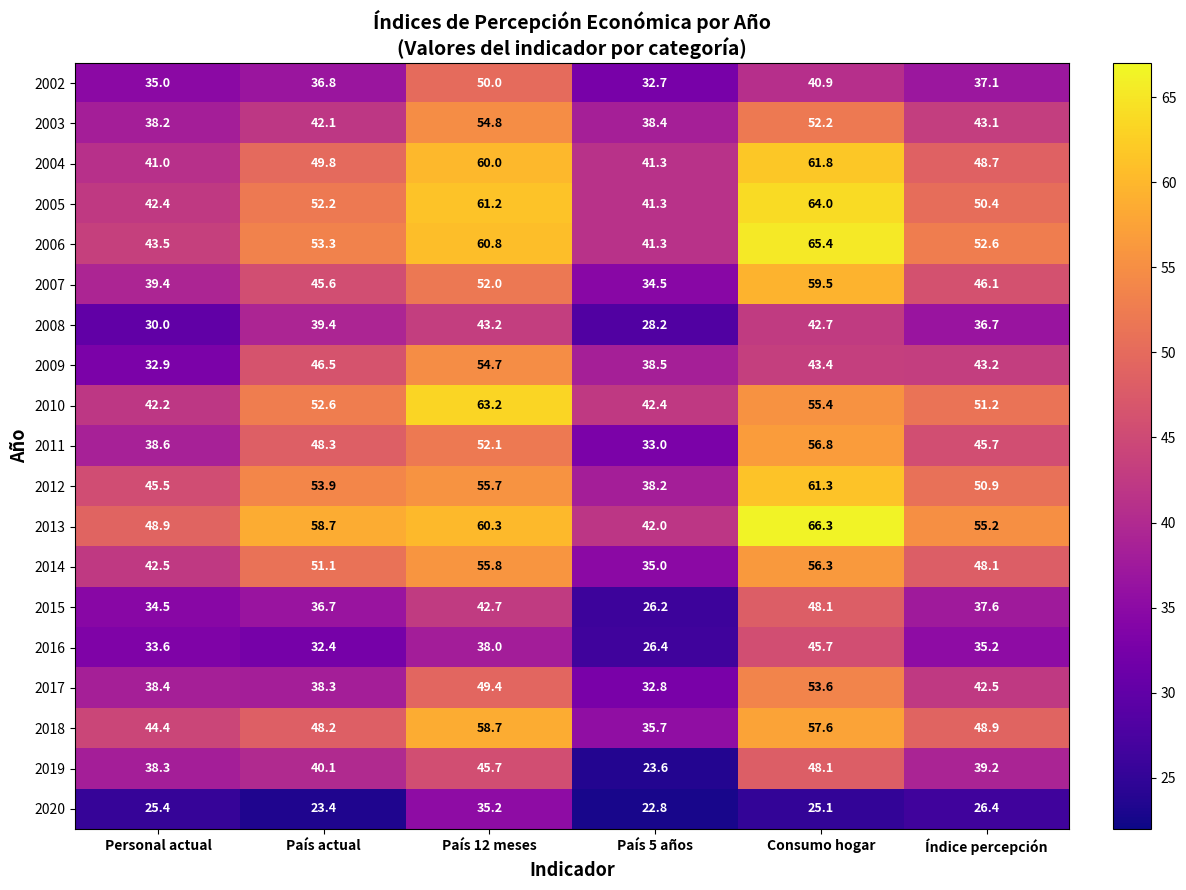

What is the sum of the 2008 values at Consumo hogar and Índice percepción?

79.4